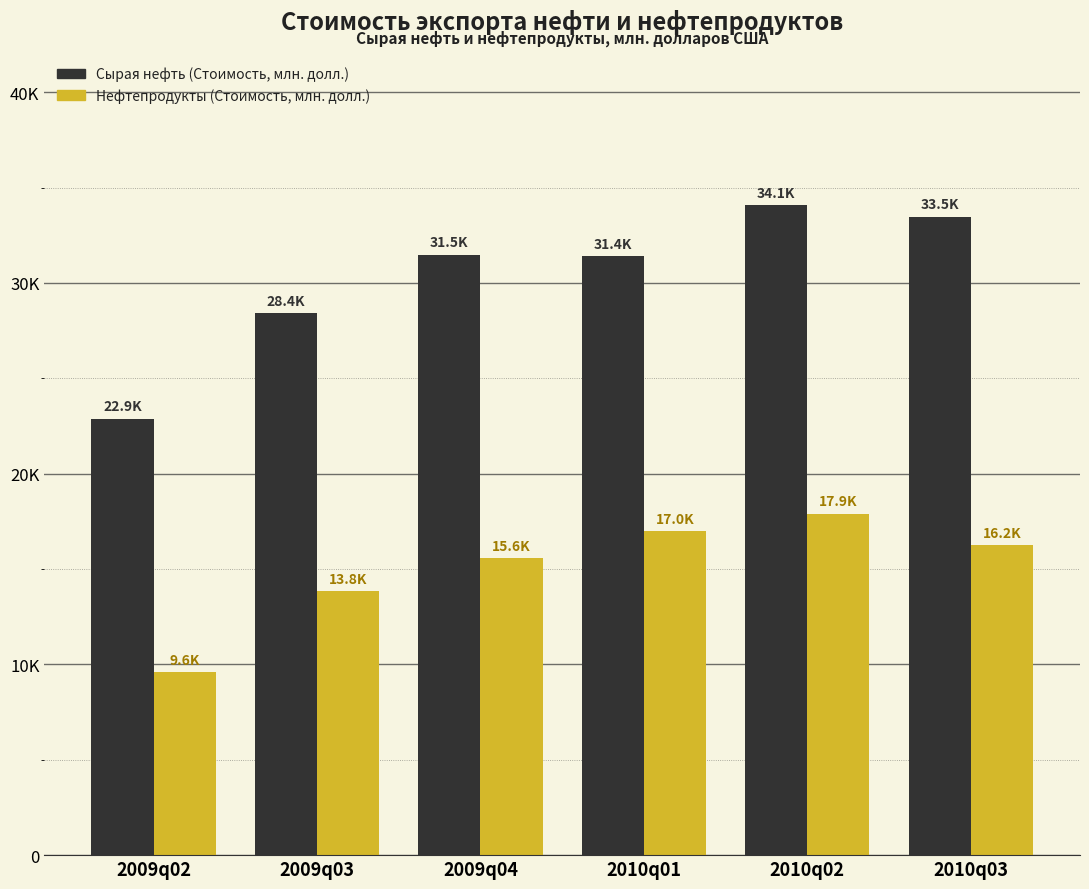

What are all the series names shown in the legend?

Сырая нефть (Стоимость, млн. долл.), Нефтепродукты (Стоимость, млн. долл.)